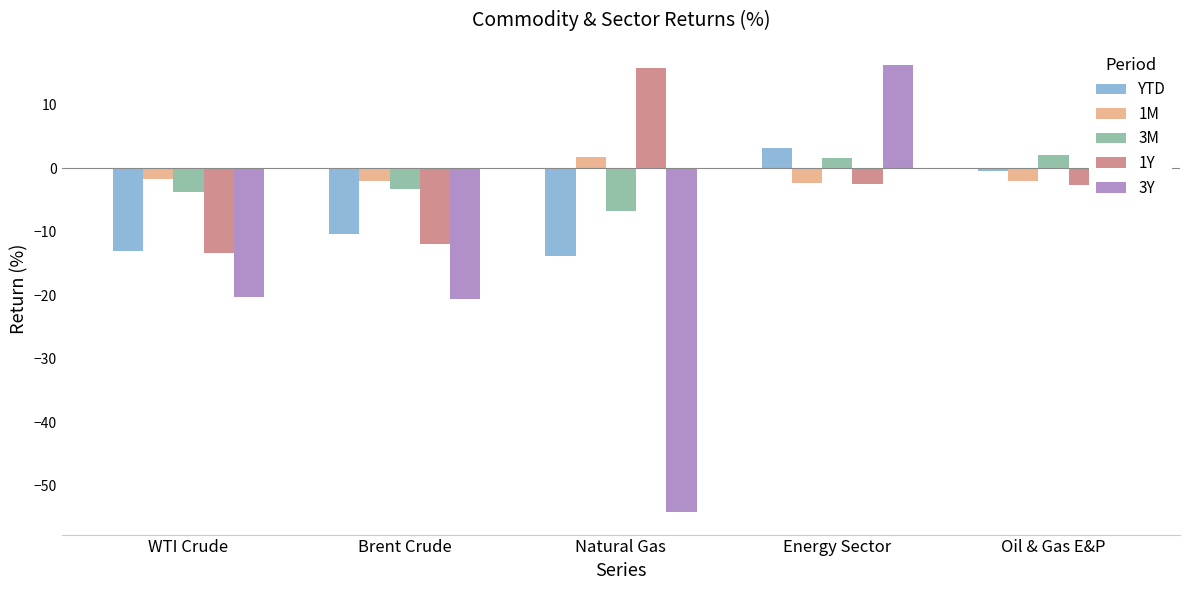

True or false: 3Y has a value of 27.1 at Energy Sector.

False